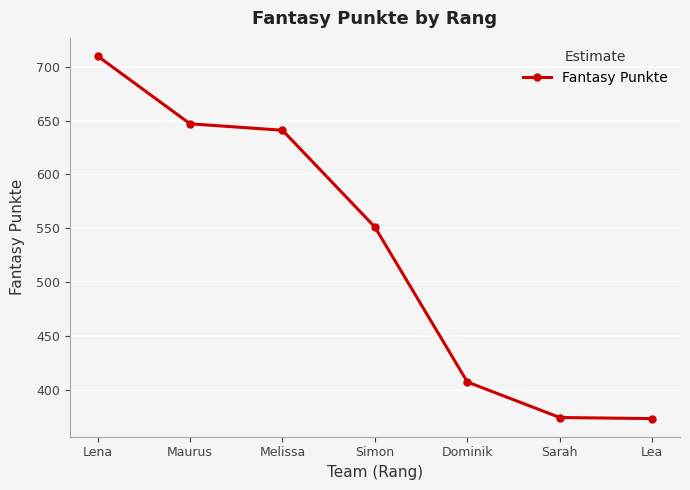

The value at Lea is 252. True or false?

False